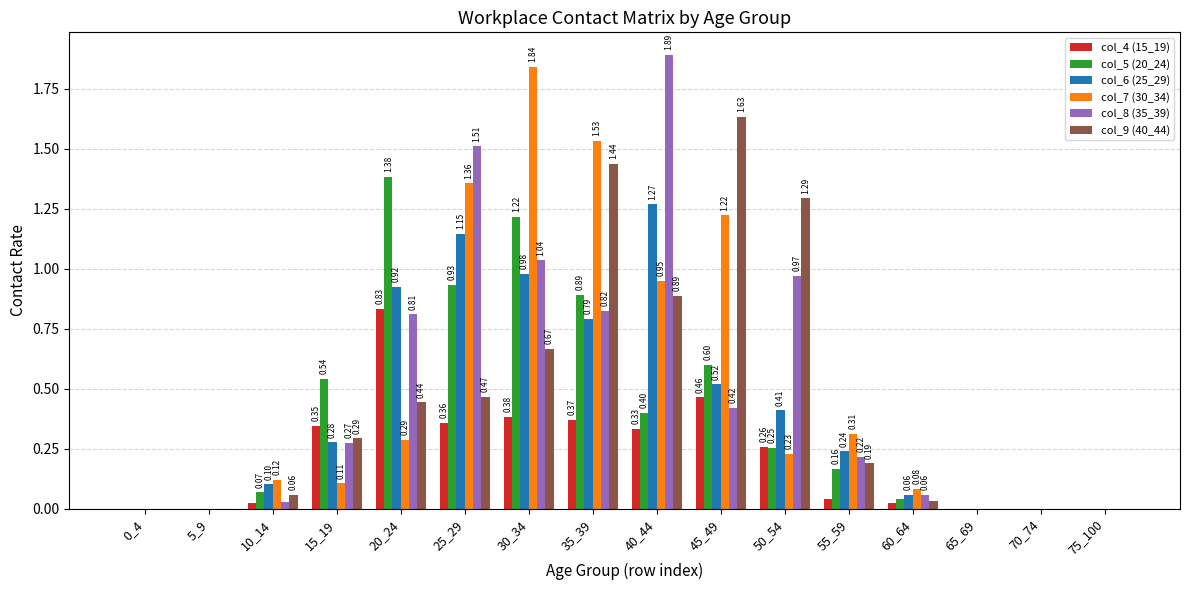

Between 10_14 and 50_54, which series saw the biggest shift?

col_9 (40_44)